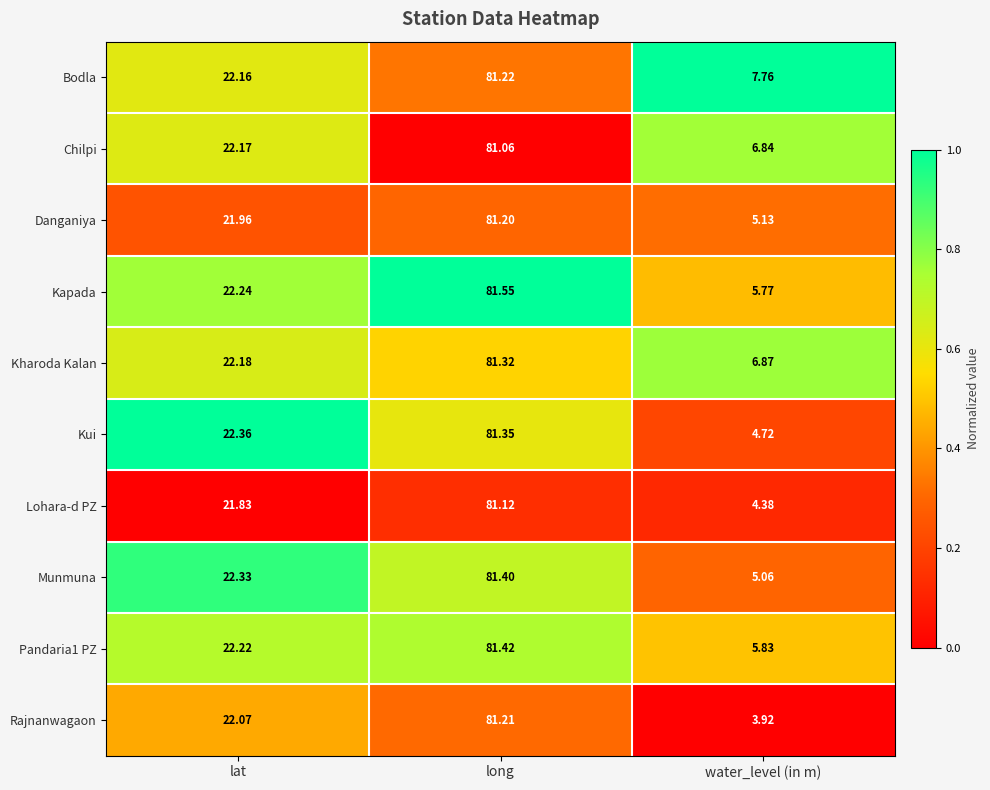

Where is Chilpi nearest to the value 43?

lat